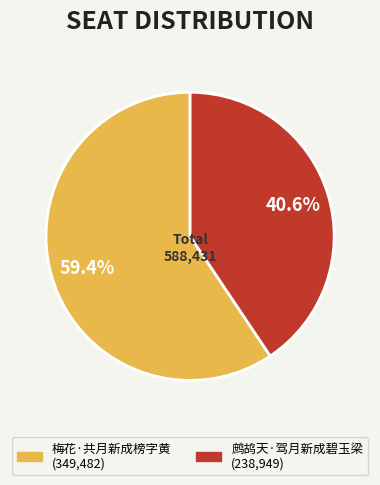

Which has a higher value, 梅花·共月新成榜字黄 or 鹧鸪天·驾月新成碧玉梁?

梅花·共月新成榜字黄